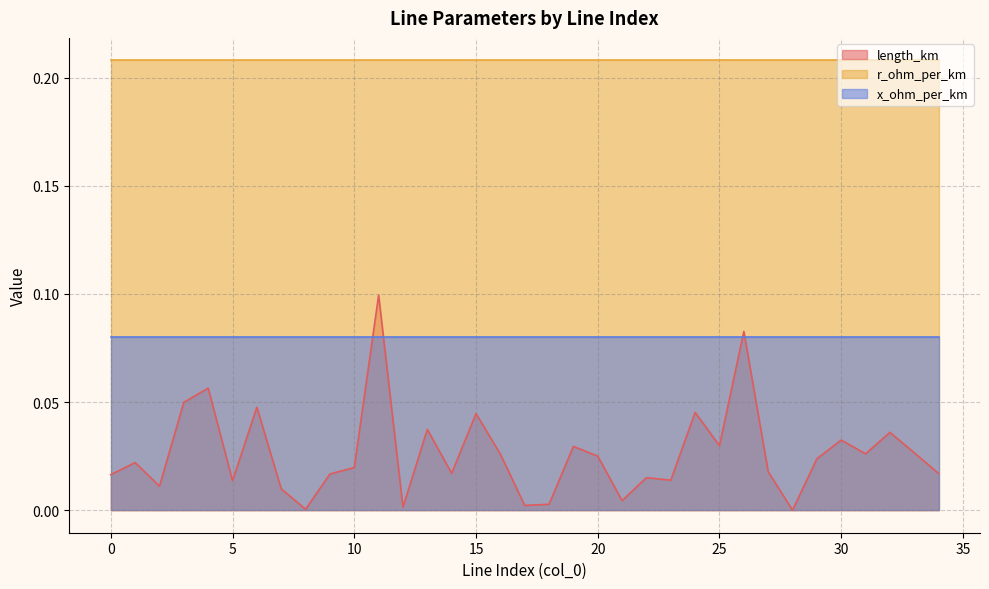

Which category has the lowest value across all series?

28